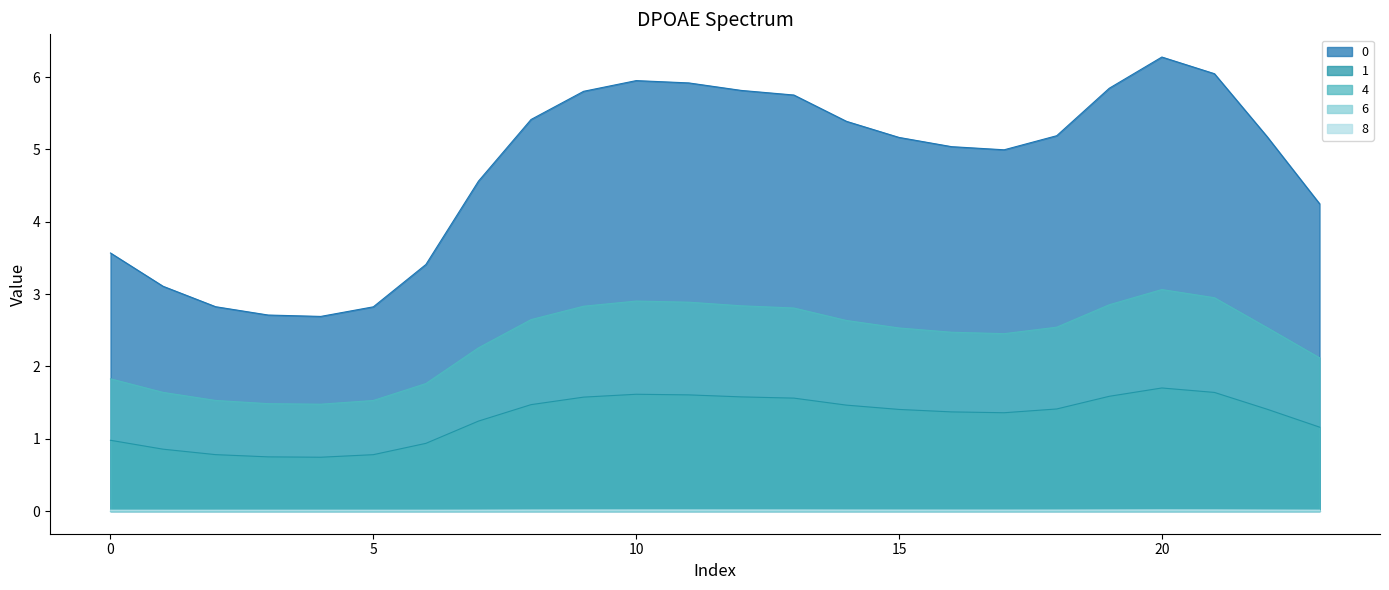

Which category has the highest value in the 1 series?

20